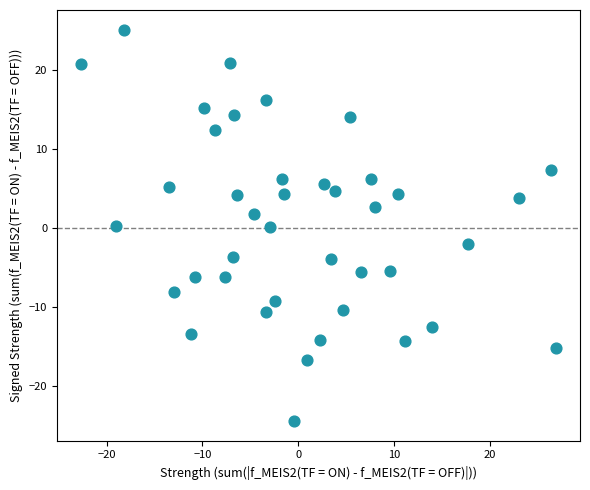

What is the range of Y values (max minus min)?

49.6